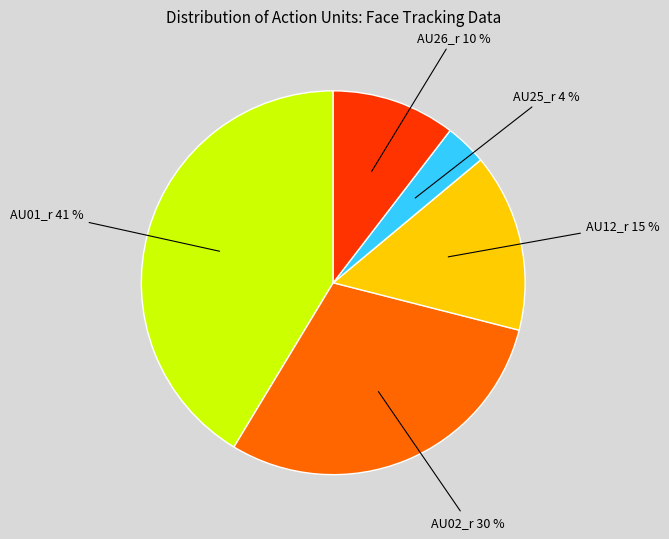

Is there a majority slice in this chart?

No